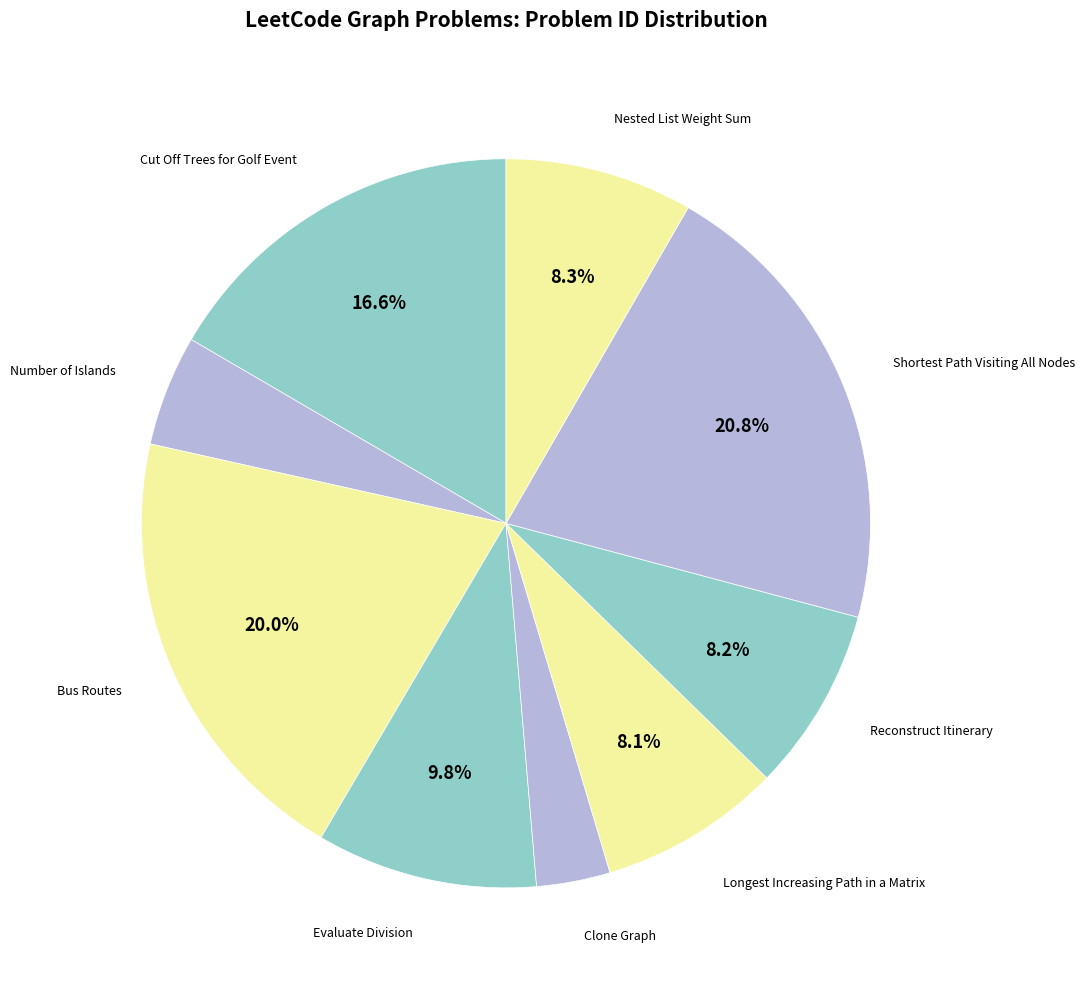

Count the number of slices in the pie.

9